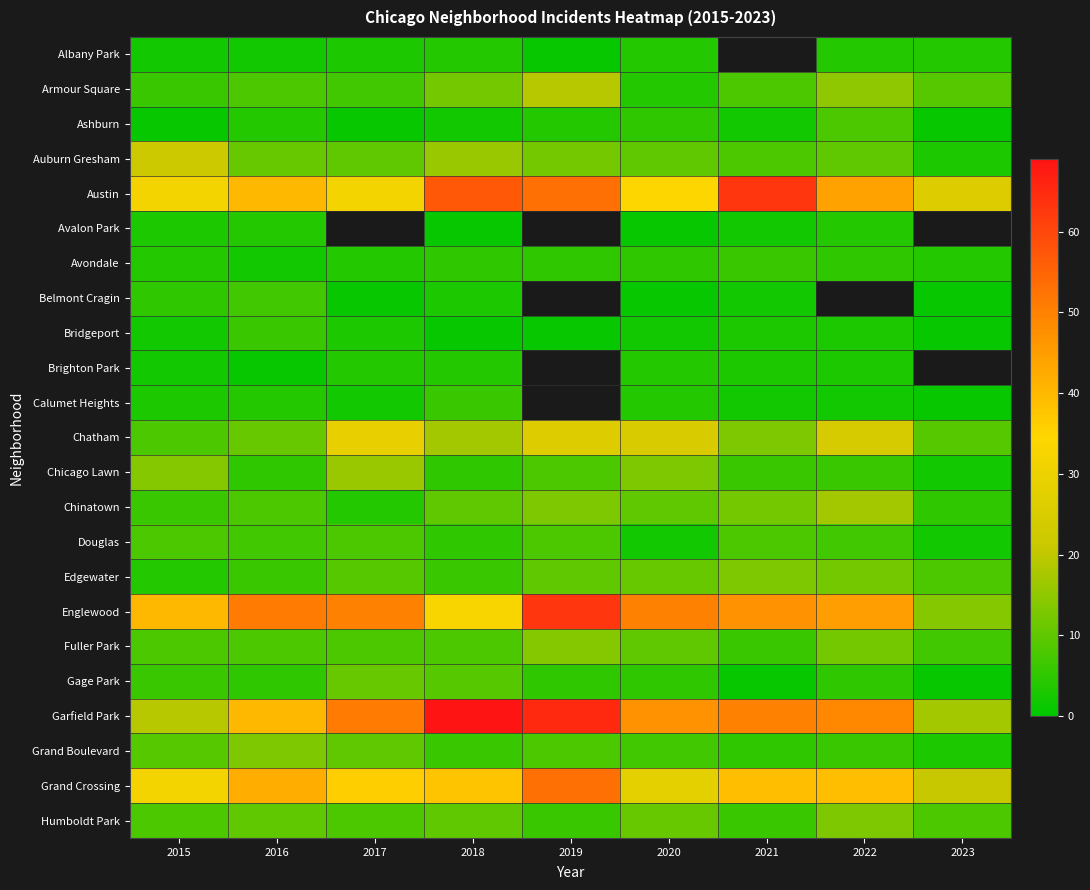

What is the difference between the maximum and minimum values in the Chicago Lawn series?

14.0